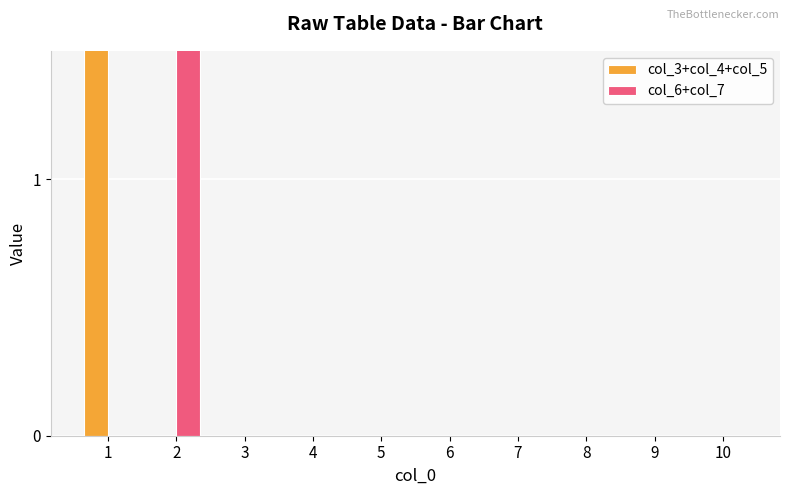

Reading left to right, extract all data points from this chart.

col_3+col_4+col_5: 3	0	0	0	0	0	0	0	0	0
col_6+col_7: 0	2	0	0	0	0	0	0	0	0